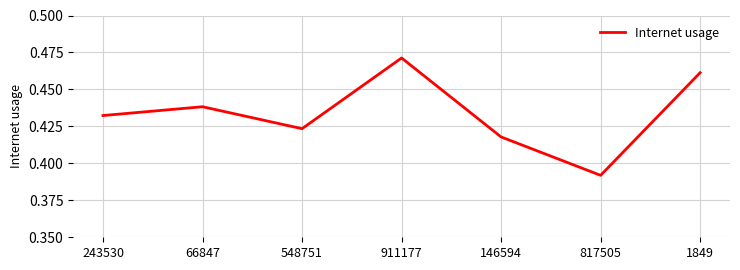

True or false: the data shows 0.6 at 66847.

False